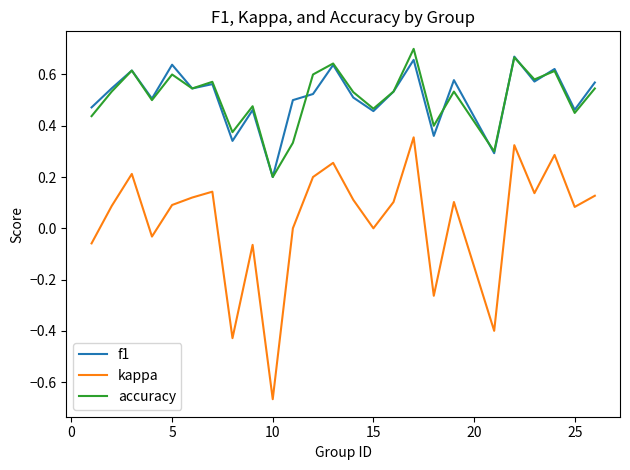

Which series has the widest spread of values?

kappa